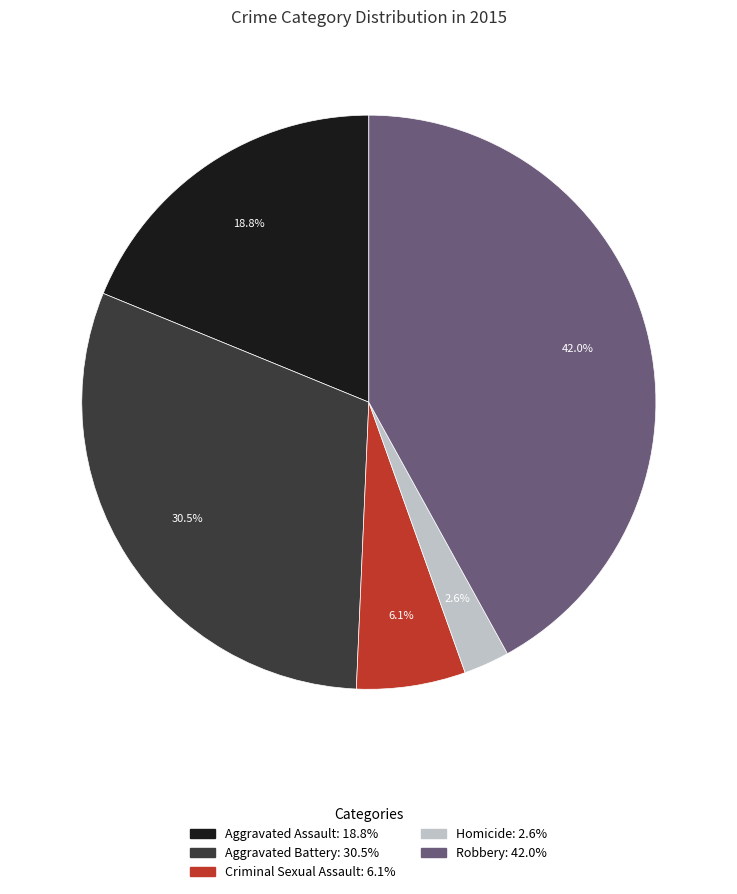

Which has a higher value, Criminal Sexual Assault or Homicide?

Criminal Sexual Assault